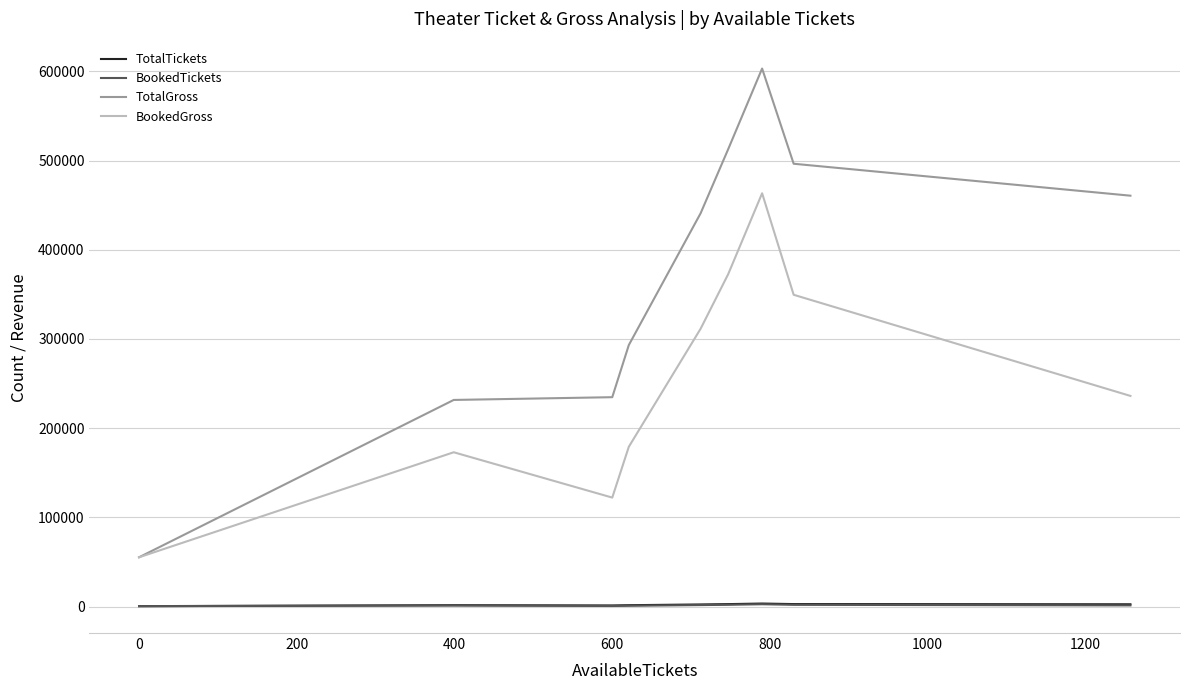

What is the maximum value shown in the chart?

603216